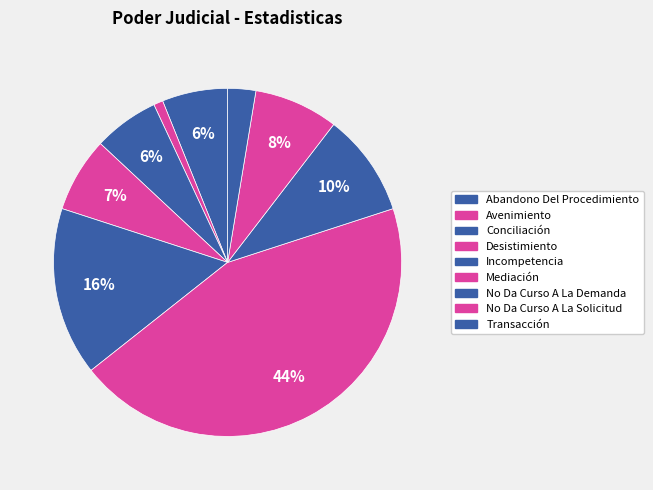

To the nearest percent, what is the average slice percentage?

11%